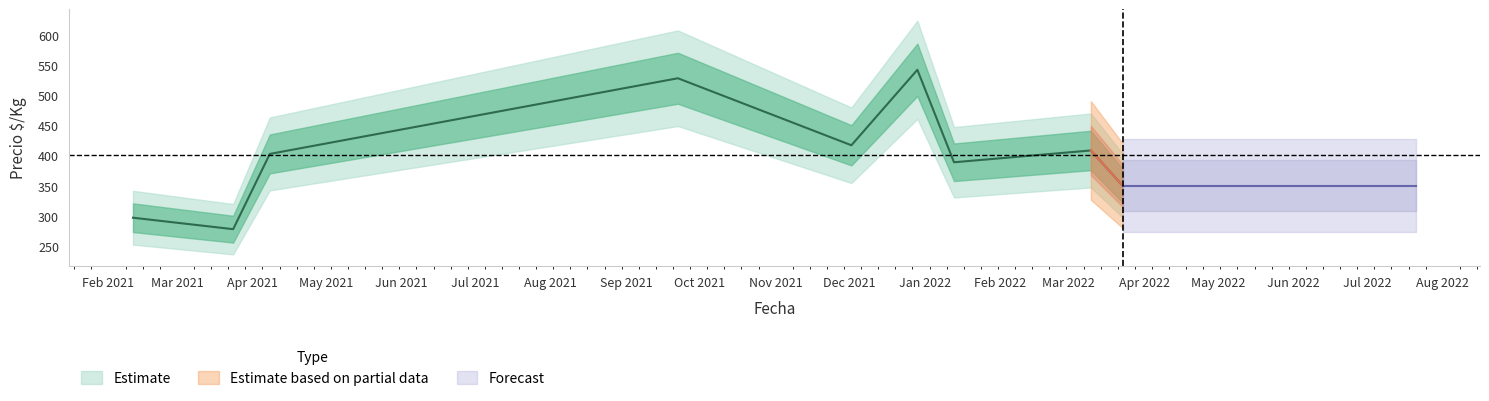

How many series are shown in this chart?

3